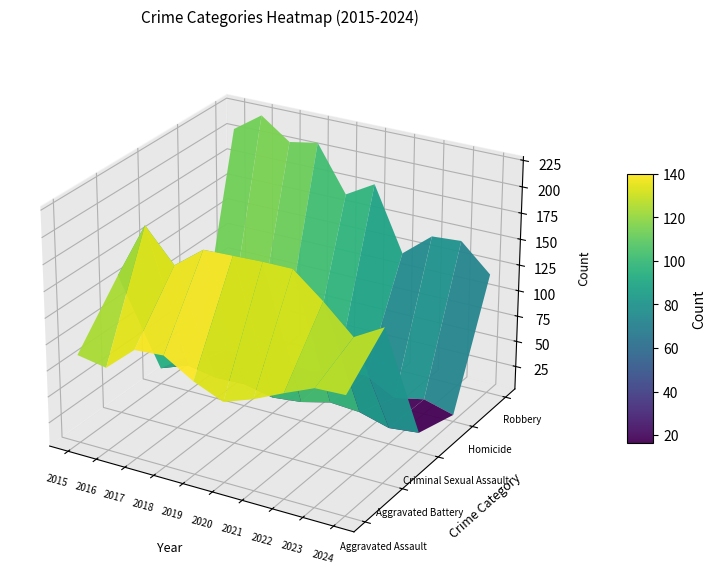

Between 2019 and 2023, which series saw the biggest shift?

Aggravated Battery